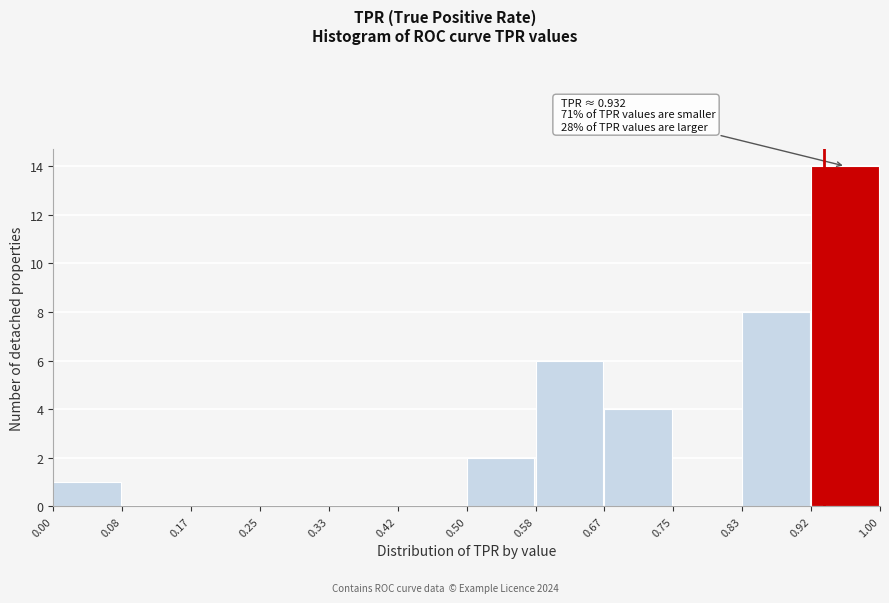

Over which range of the x-axis is the bar tallest?

0.92 to 1.00